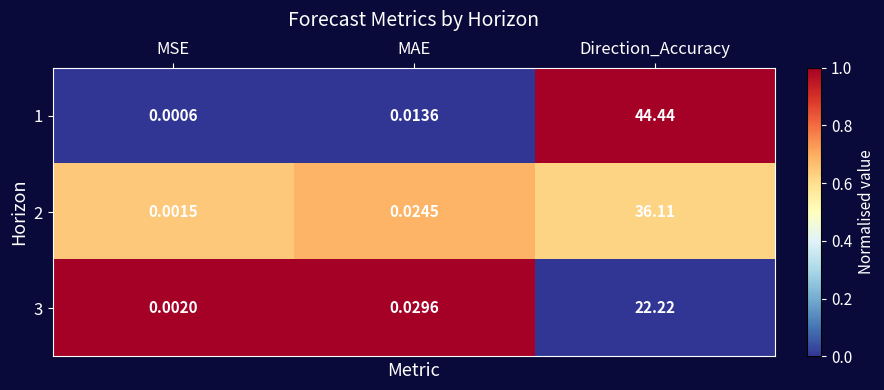

At which label is 2 closest to 18?

MAE